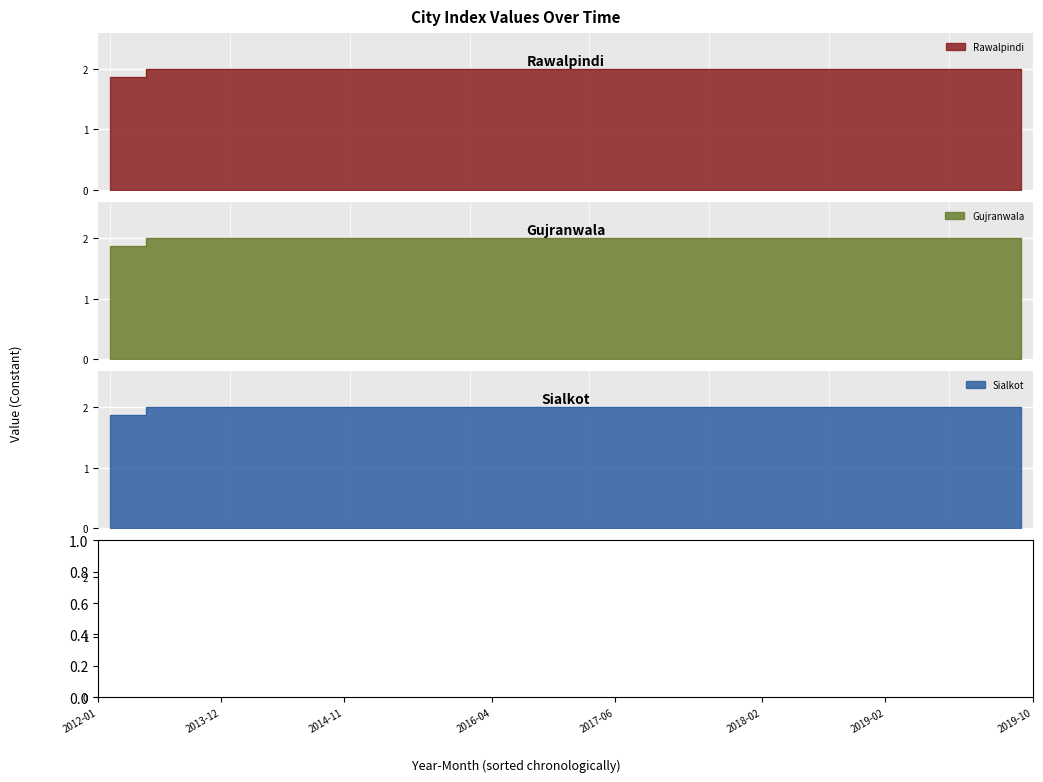

What is the label of the 10th point from the right?

2018-07